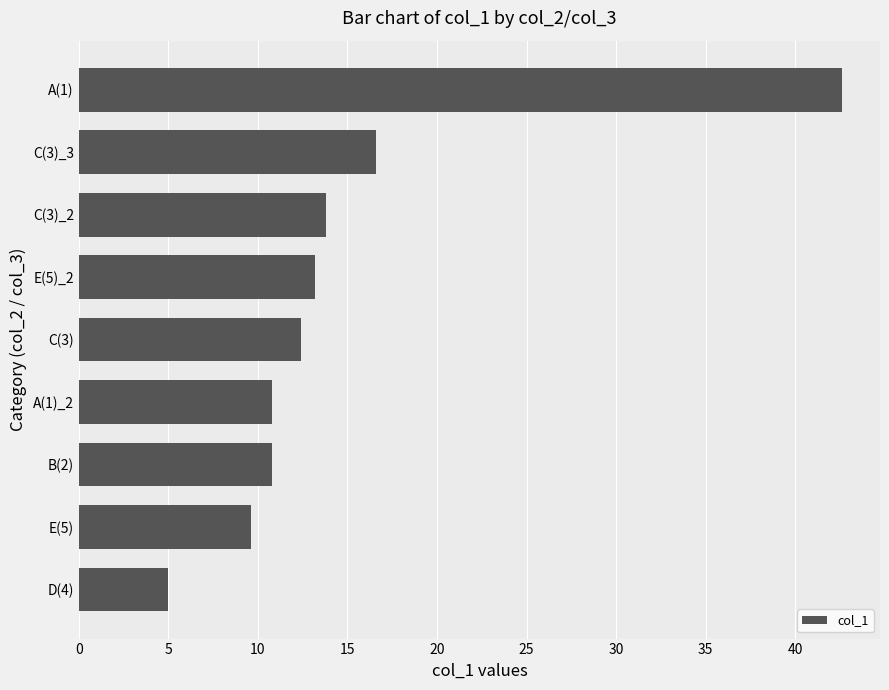

Where is the data nearest to the value 23?

C(3)_3